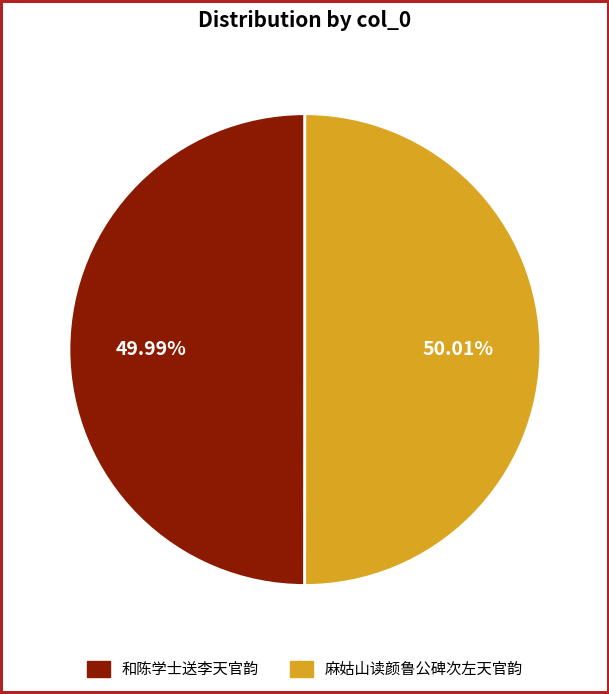

Do 和陈学士送李天官韵 and 麻姑山读颜鲁公碑次左天官韵 together represent more than half of the pie?

Yes